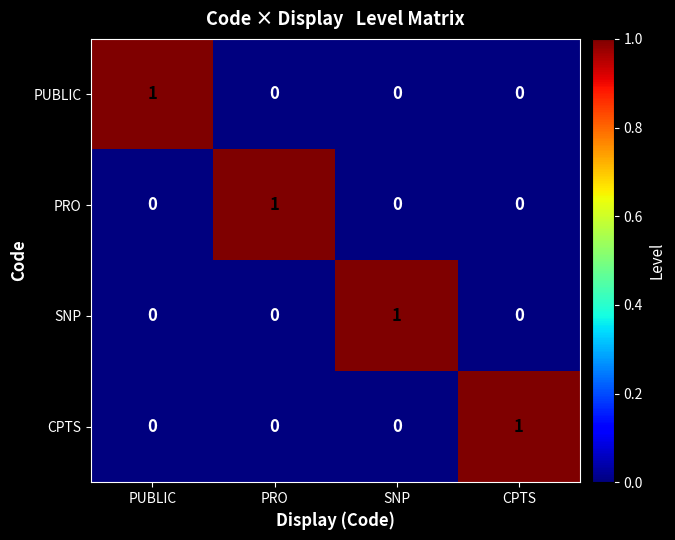

What is the total value across all series at CPTS?

1